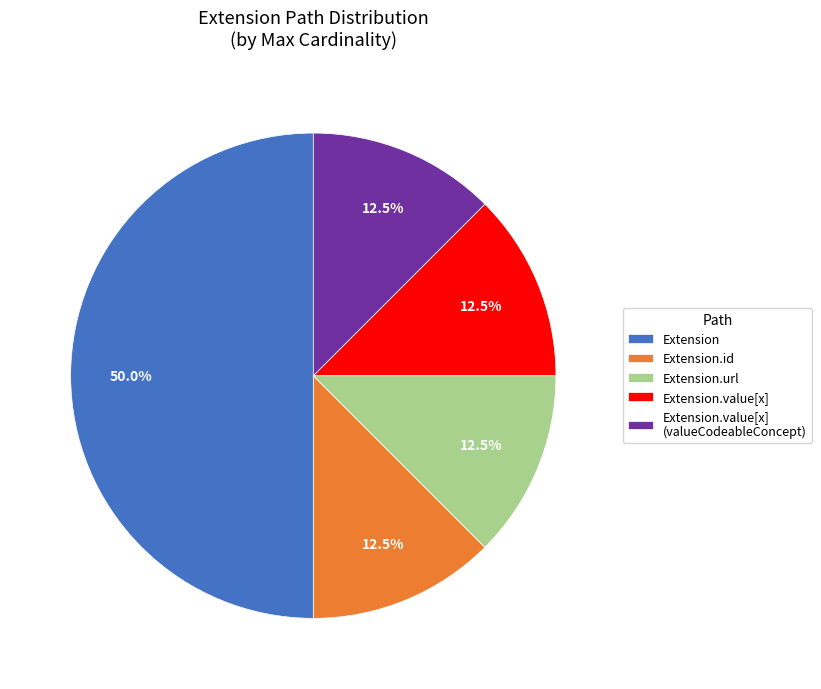

How many segments does this pie chart have?

5